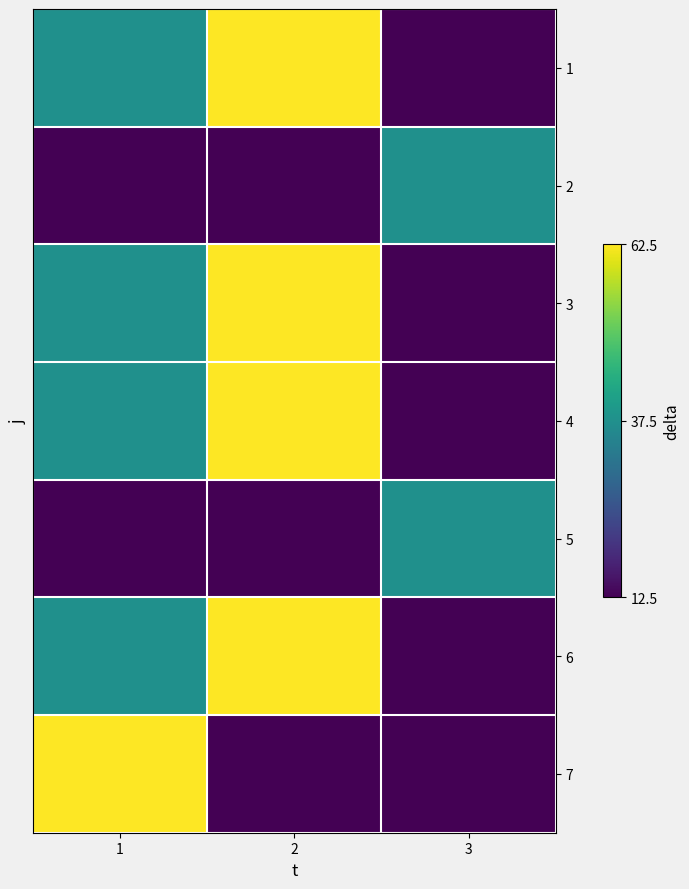

Reading left to right, transcribe all the data shown in this chart.

1: 1=37.5	2=62.5	3=12.5
2: 1=12.5	2=12.5	3=37.5
3: 1=37.5	2=62.5	3=12.5
4: 1=37.5	2=62.5	3=12.5
5: 1=12.5	2=12.5	3=37.5
6: 1=37.5	2=62.5	3=12.5
7: 1=62.5	2=12.5	3=12.5